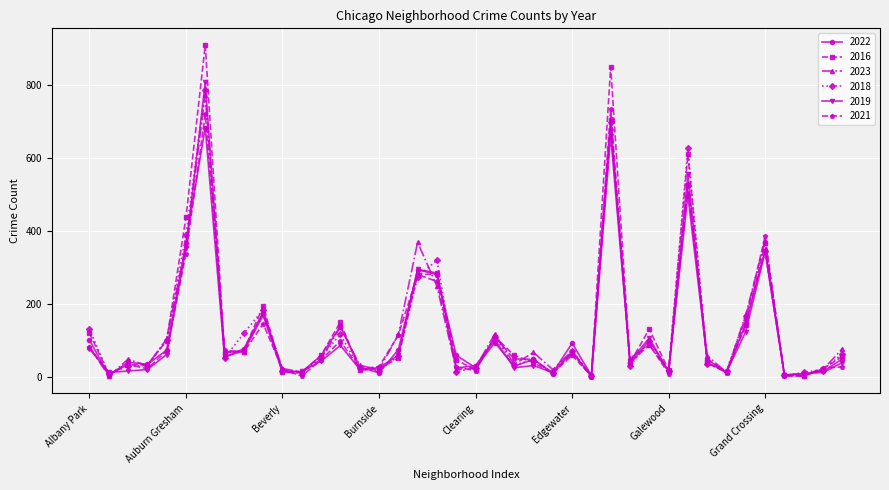

What is the highest value of the 2019 series?

807